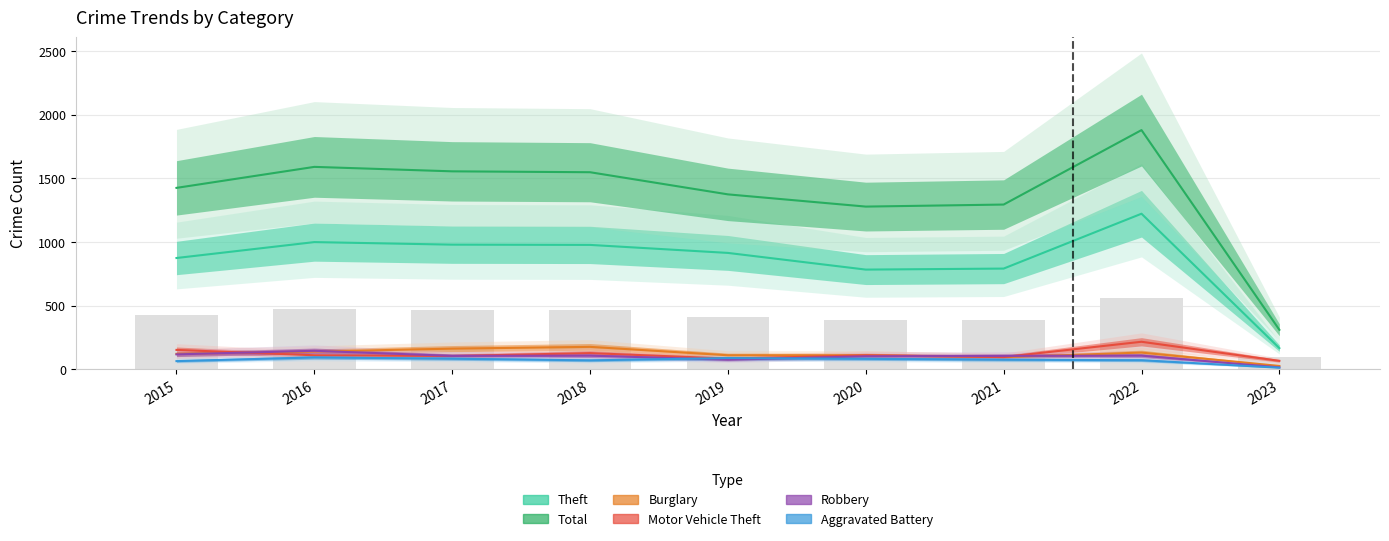

Which series has the largest total across all categories?

Total